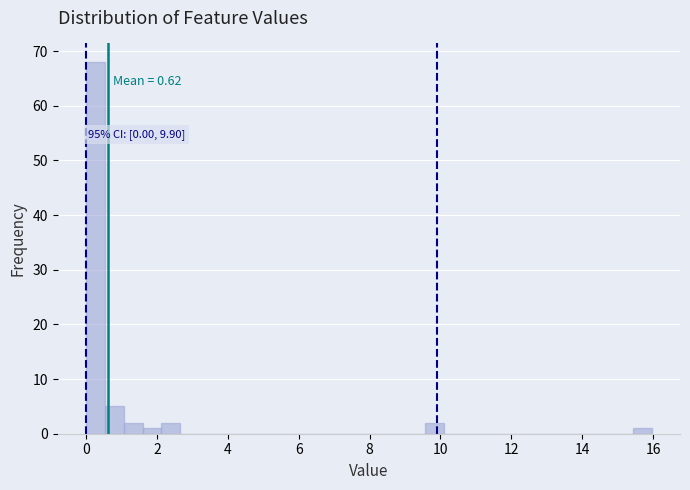

Read against the x-axis, roughly where is the centre of the tallest bar?

0.2